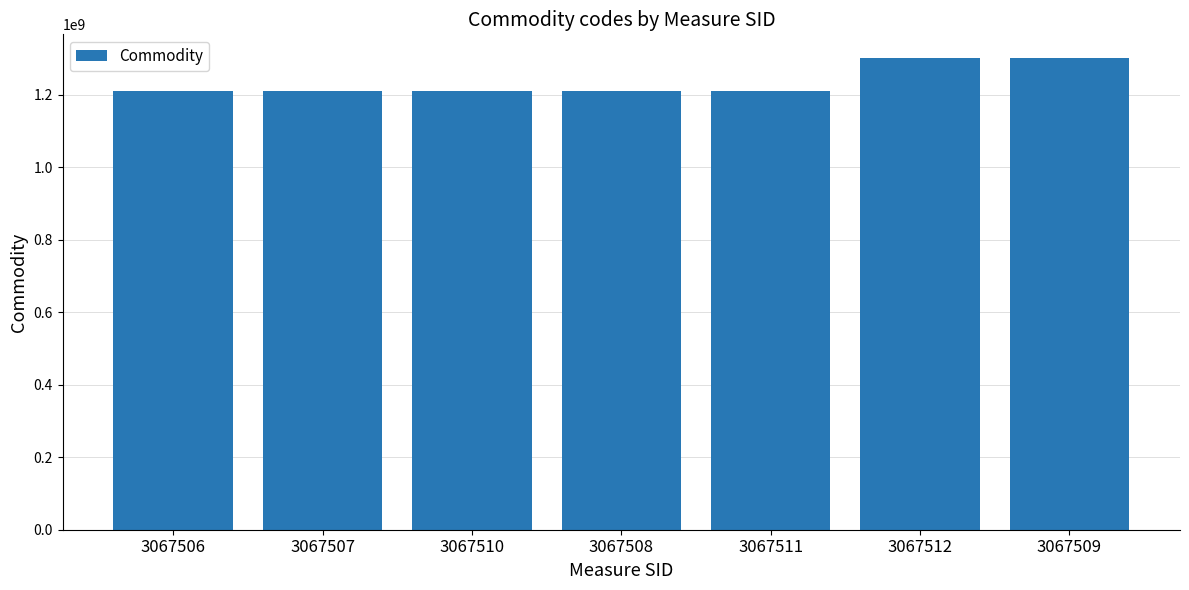

What is the change in value from 3067510 to 3067512?

+91928911